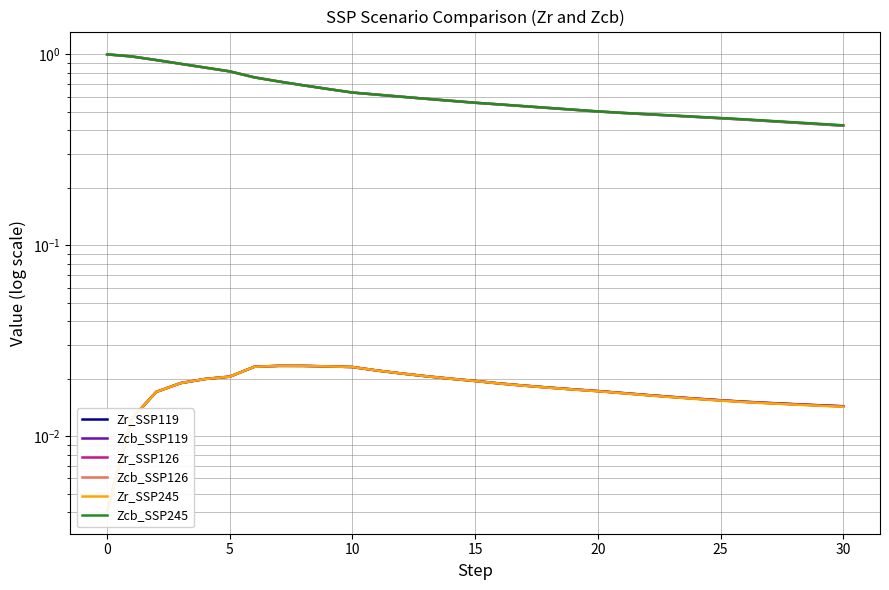

True or false: Zcb_SSP245 and Zr_SSP126 intersect in this chart.

False